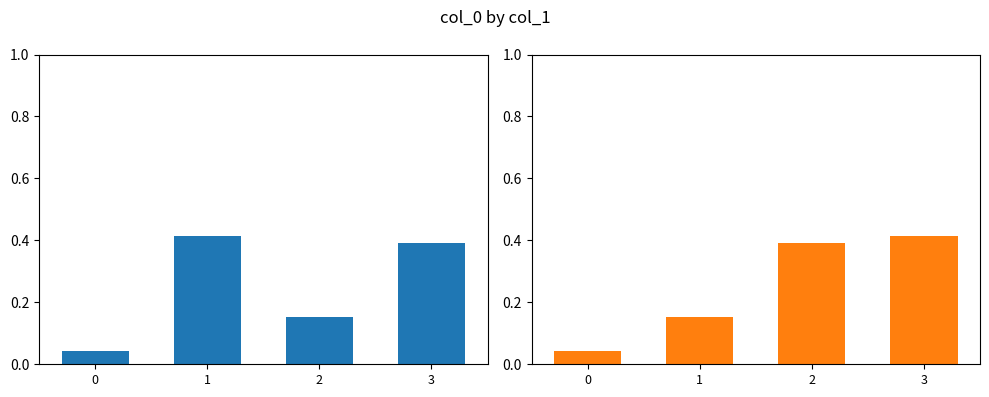

What is the total value across all series at 2?

0.5